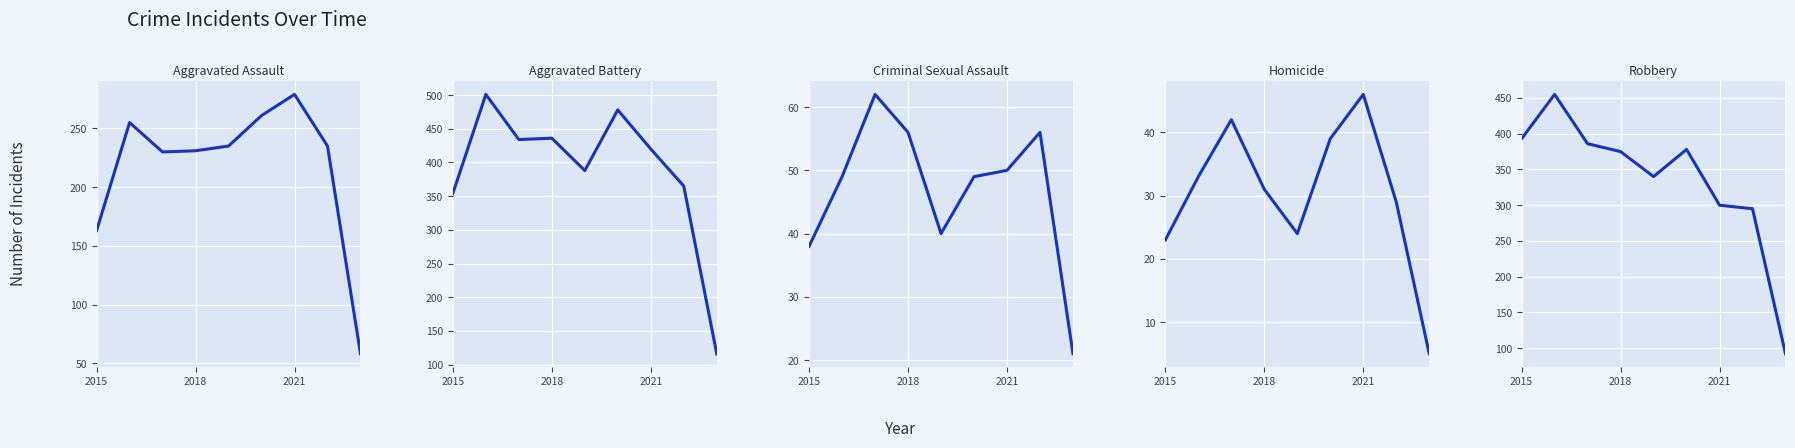

What is the label of the 3rd point from the left?

2021